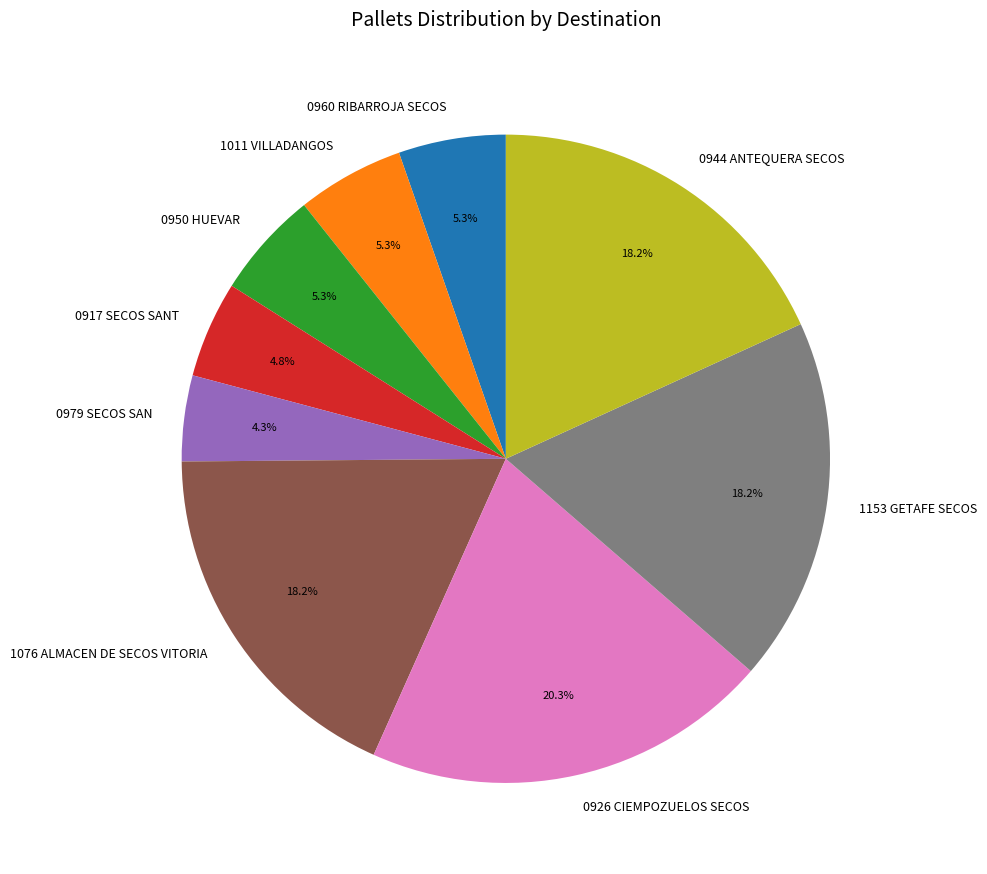

Do 0950 HUEVAR and 0960 RIBARROJA SECOS together represent more than half of the pie?

No